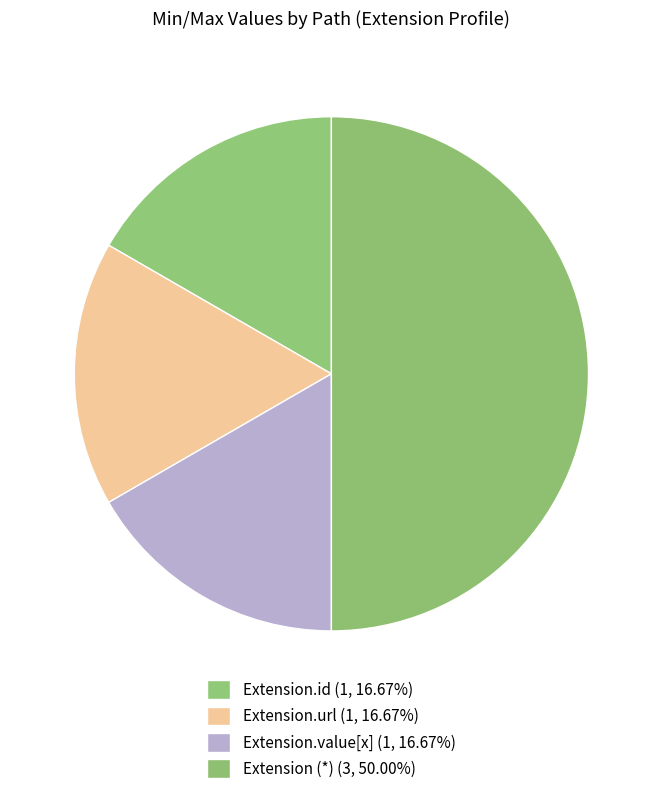

How many slices are in this pie chart?

4